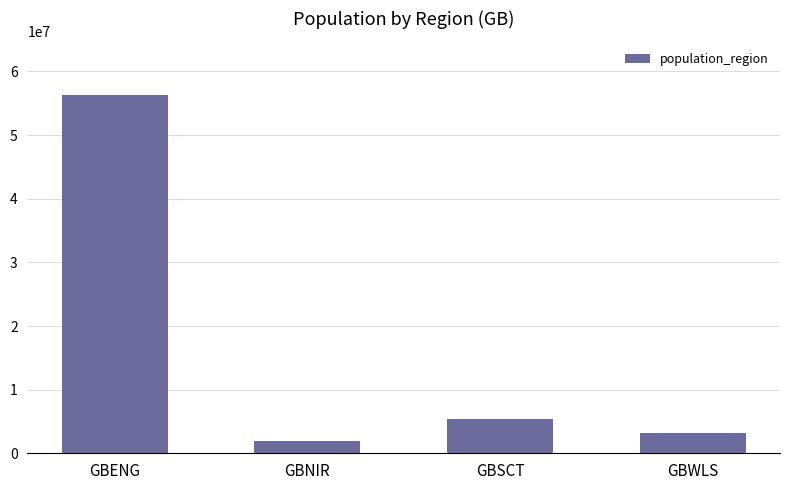

What is the greatest value displayed?

56286961